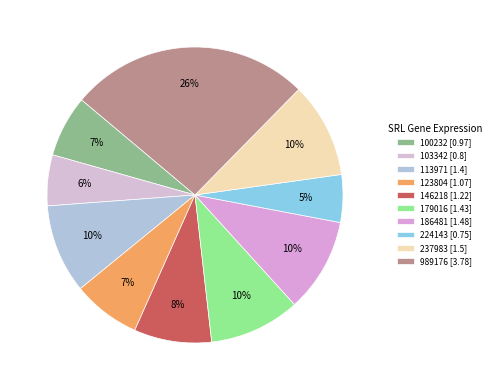

Count the number of slices in the pie.

10